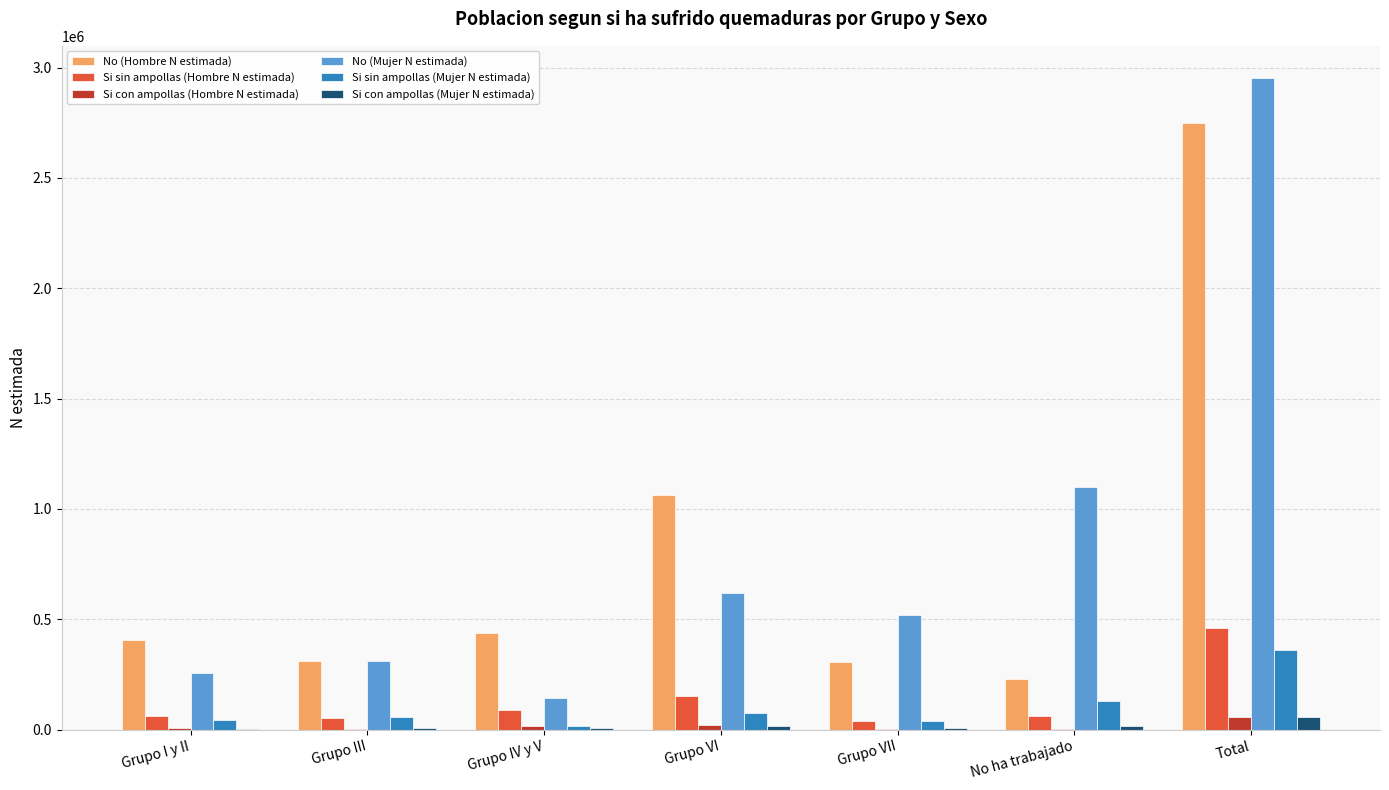

At which category does the chart reach its peak across all series?

Total